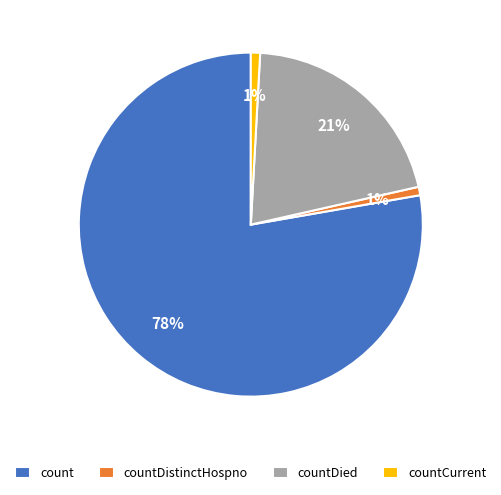

How many slices are in this pie chart?

4